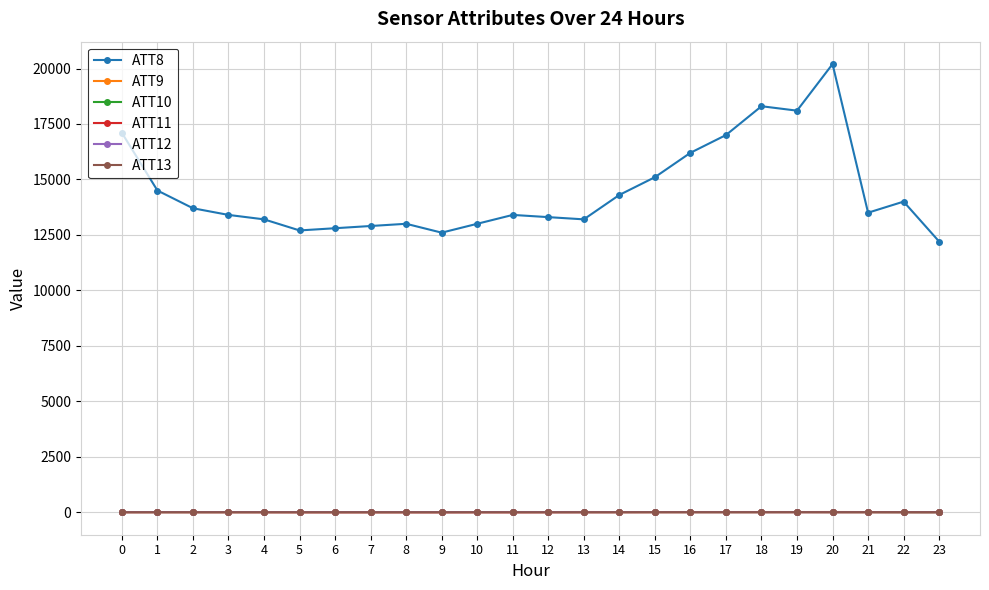

What is the spread (max minus min) of values at 13?

13204.3